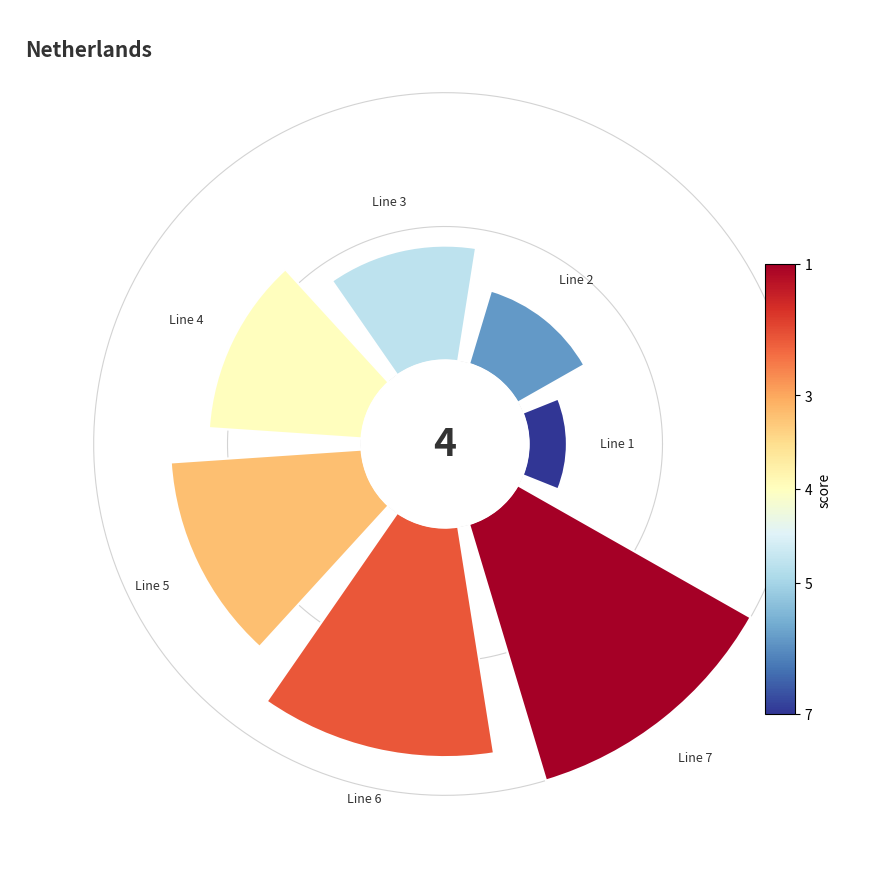

Is it true that Line 4 is 6% of the pie?

False